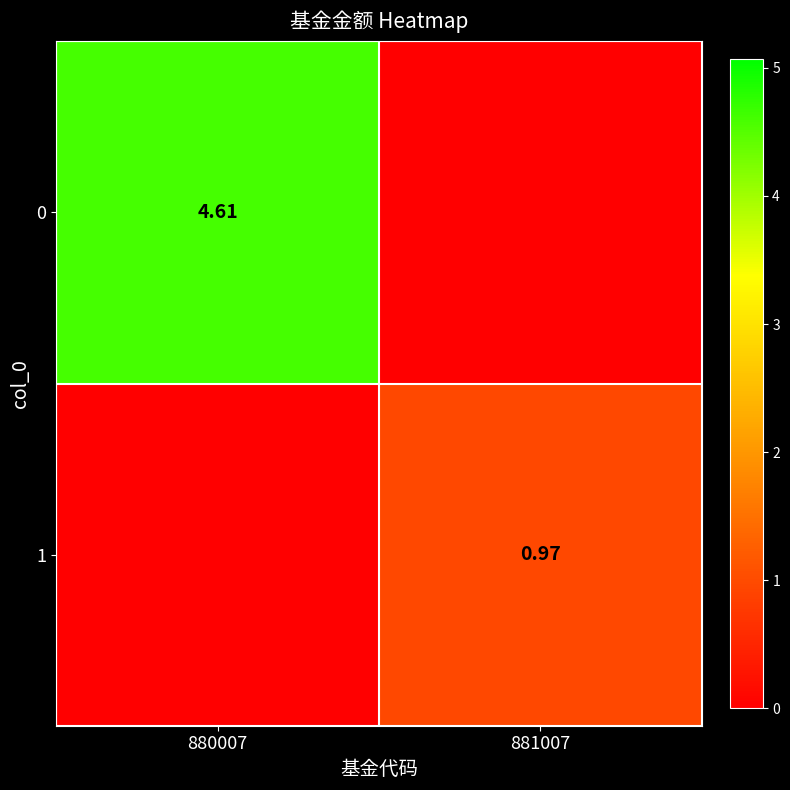

What is the total value across all series at 880007?

4.6